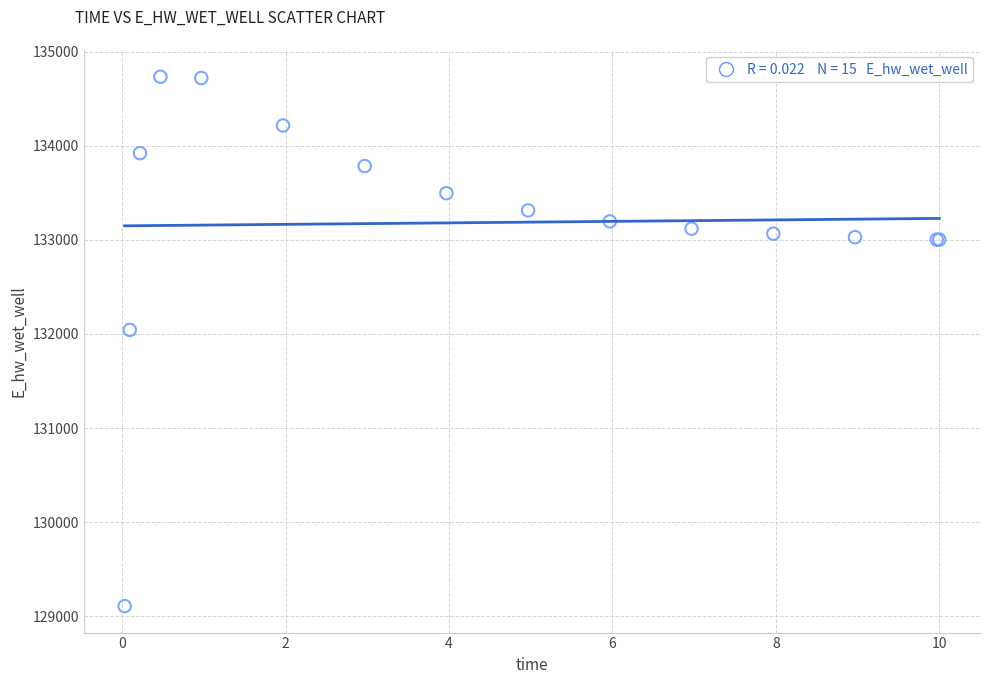

What Y value in the scatter plot is closest to 131920?

132043.4